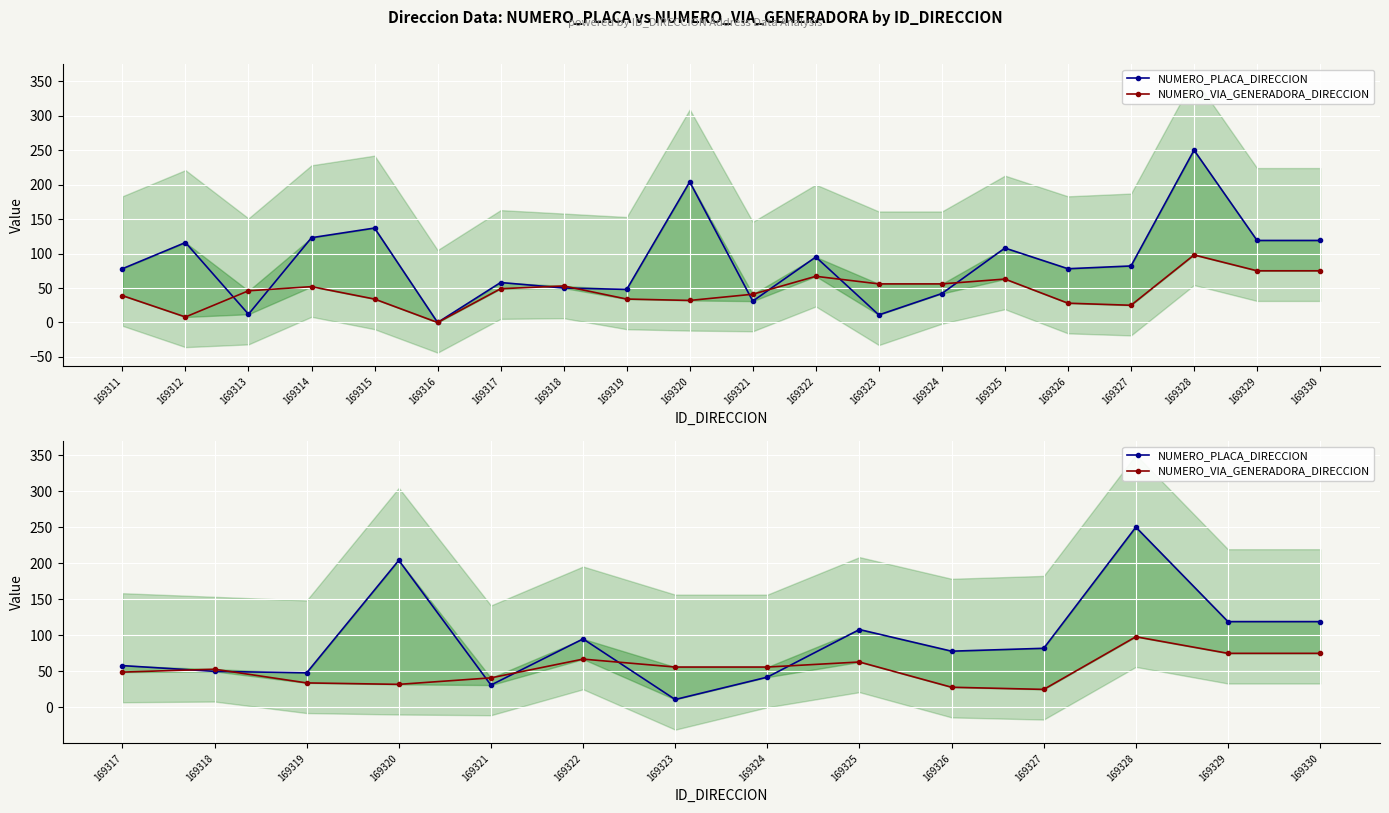

At how many categories does at least one series exceed 247?

1